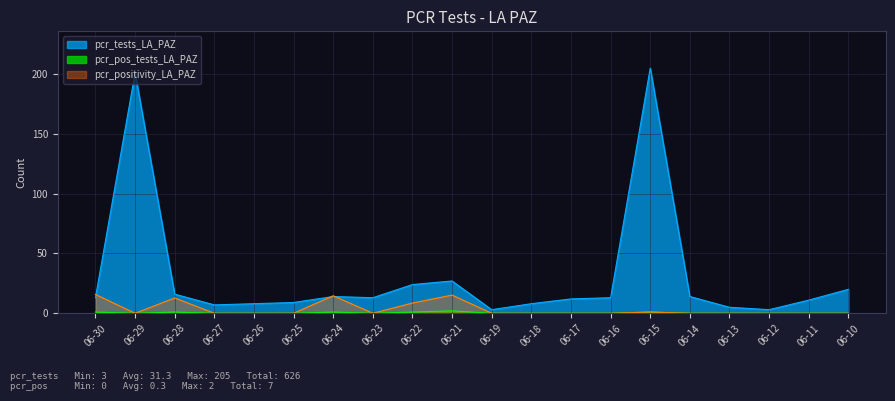

Which series has the widest spread of values?

pcr_tests_LA_PAZ